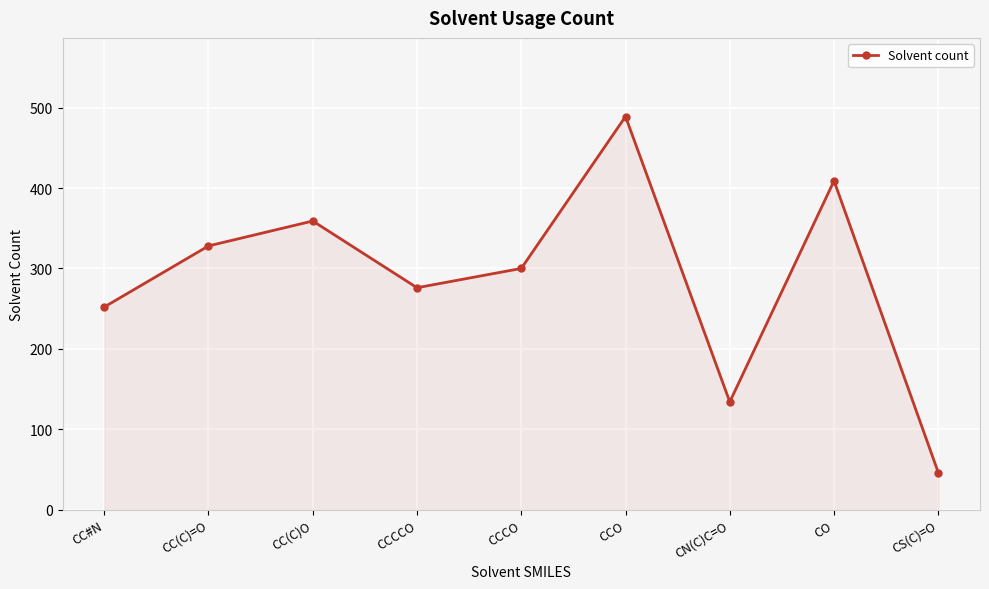

What is the sum of all values?

2593